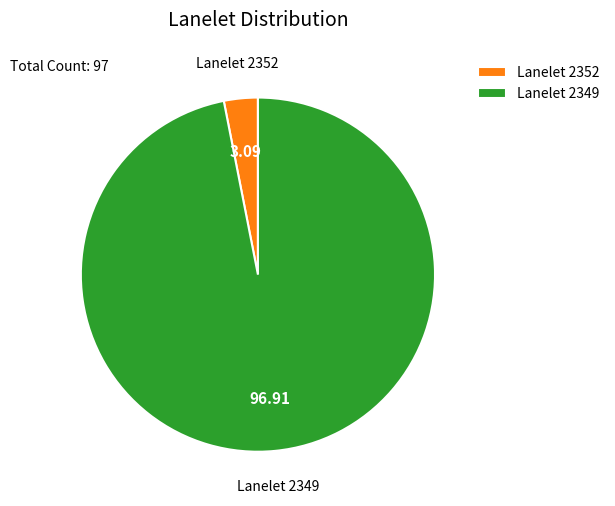

Do Lanelet 2349 and Lanelet 2352 together represent more than half of the pie?

Yes